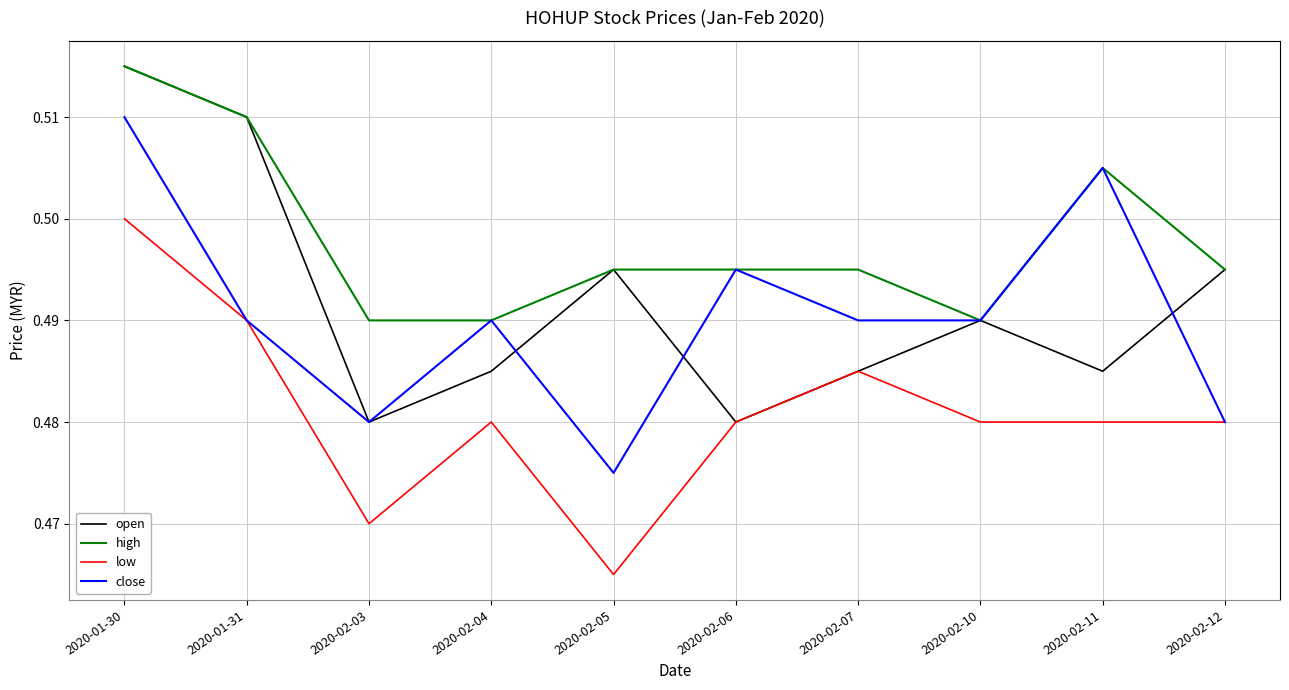

At which category does the chart reach its minimum across all series?

2020-02-05